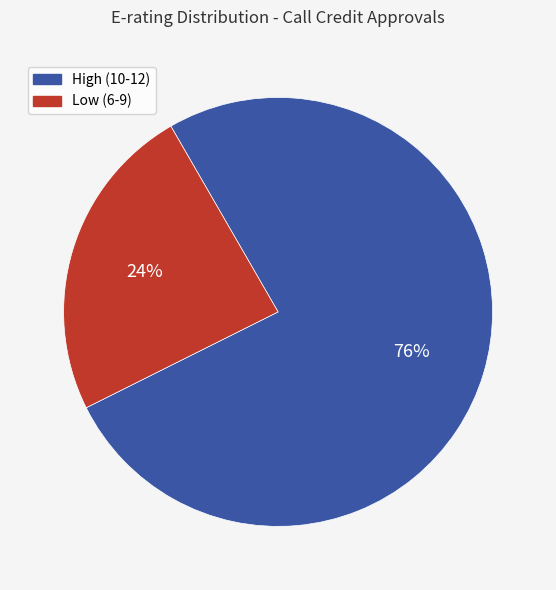

Is it true that High (10-12) is 88% of the pie?

False